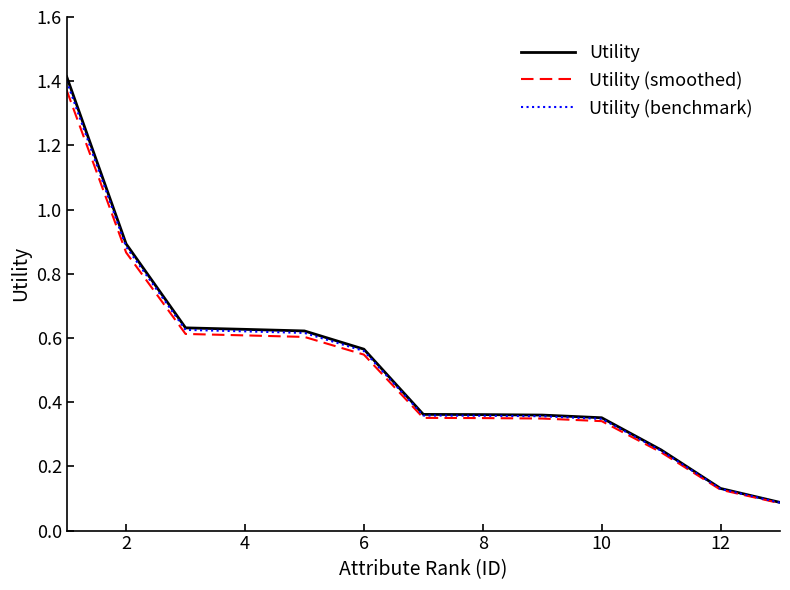

Which series has the largest range (max minus min)?

Utility